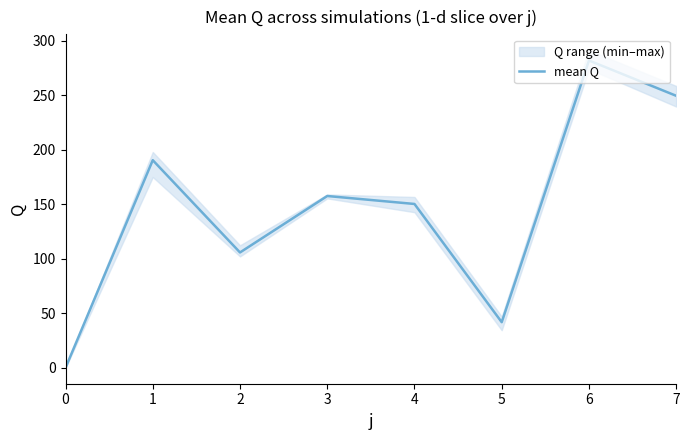

Between 1 and 2, which is larger?

1